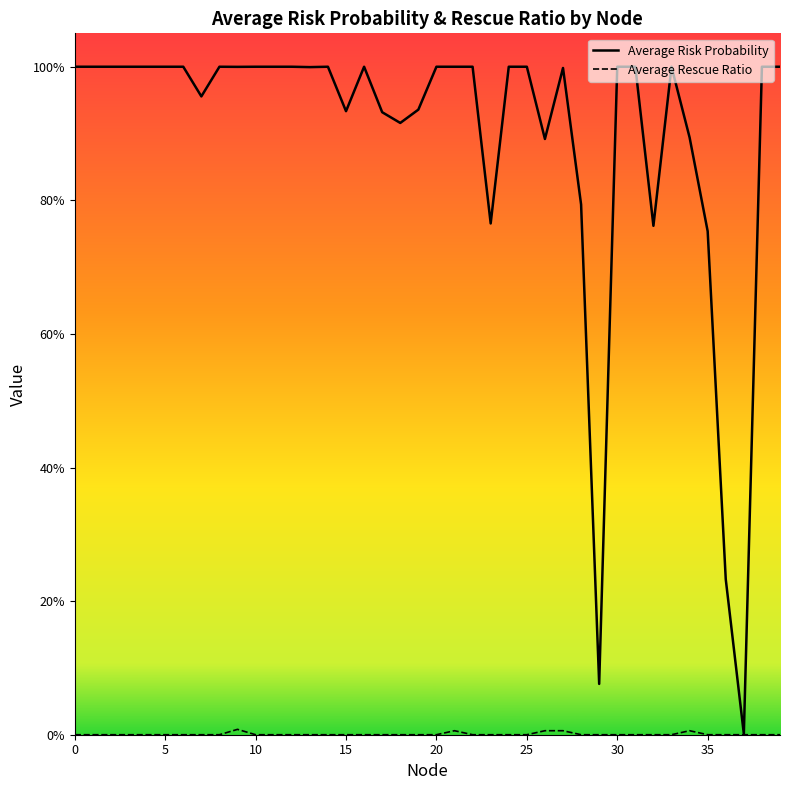

Which has a higher value, 14 or 16?

14